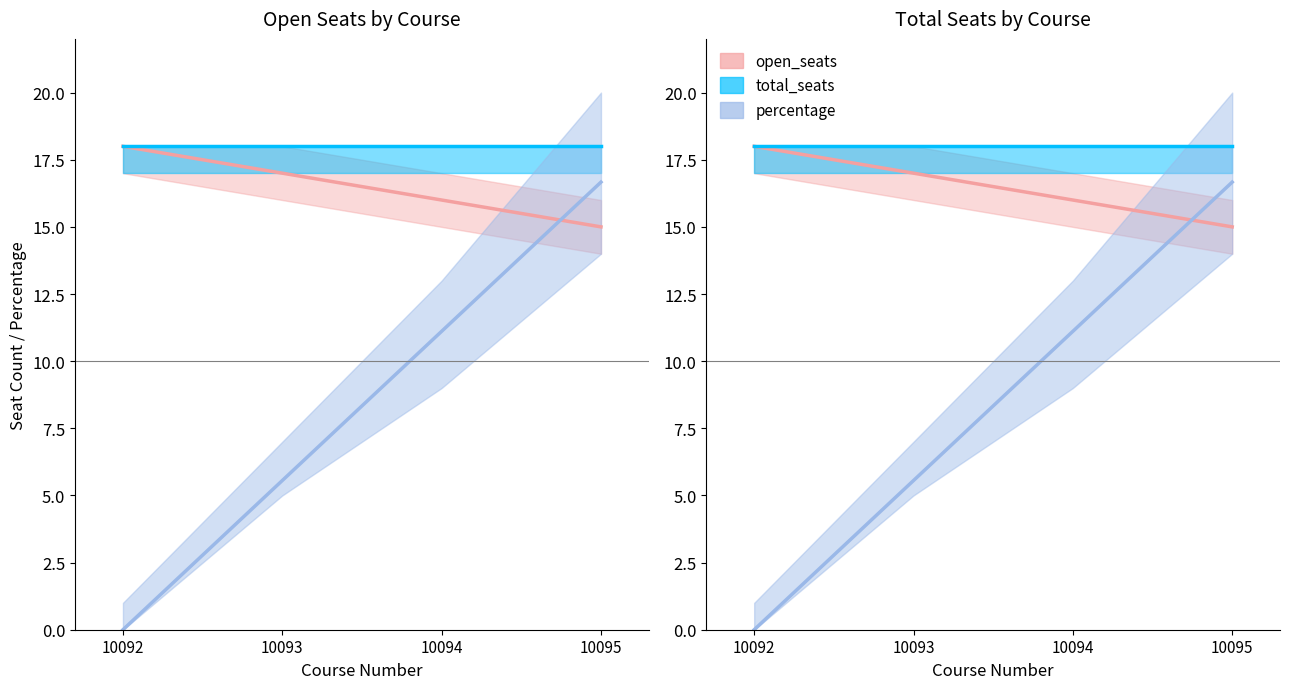

What are all the series names shown in the legend?

open_seats, total_seats, percentage